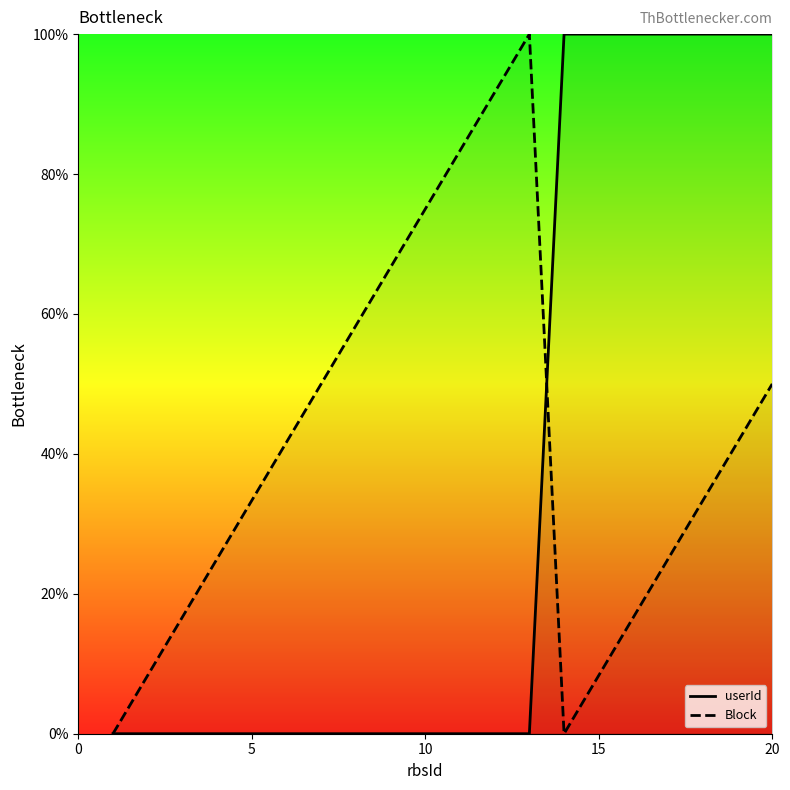

What is the total value across all series at 10?

75.0